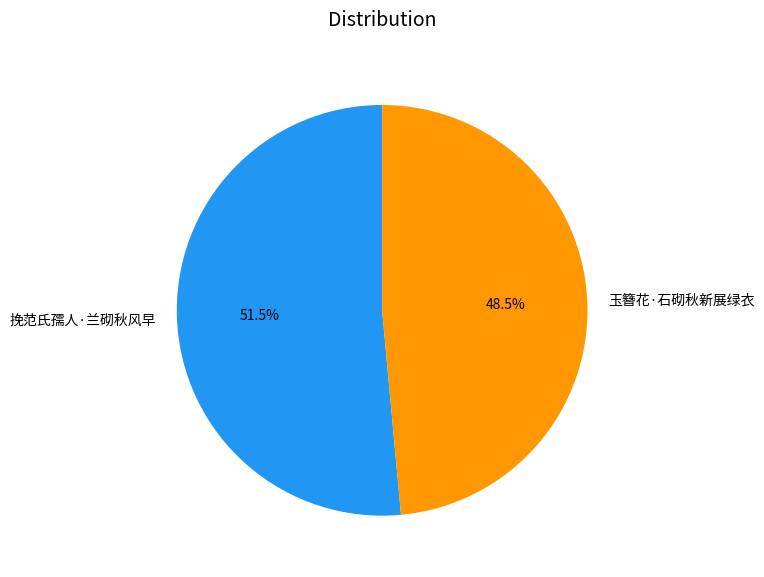

Rank the categories by value from lowest to highest.

玉簪花·石砌秋新展绿衣, 挽范氏孺人·兰砌秋风早